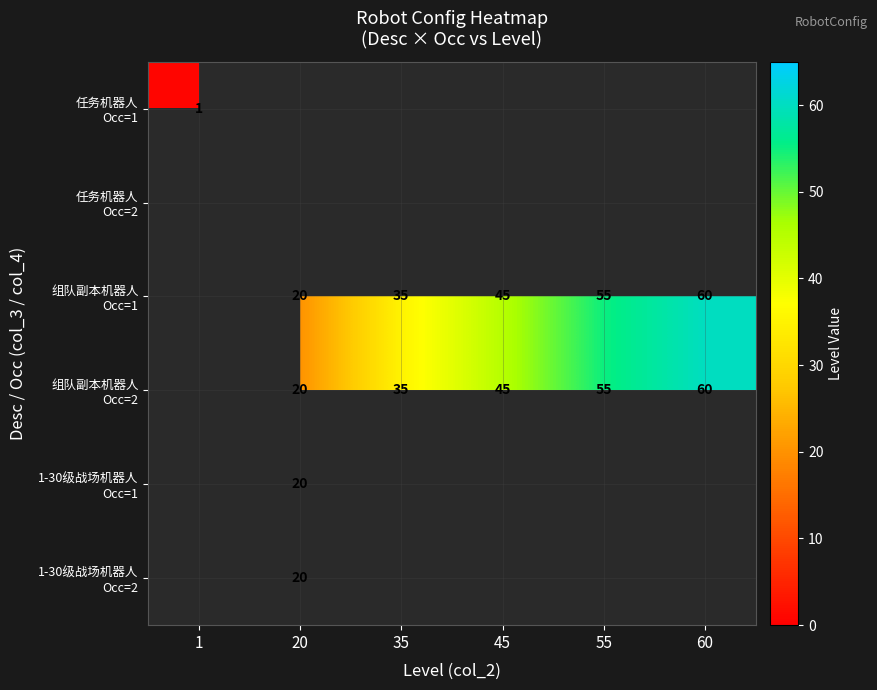

At how many categories does at least one series exceed 12?

5